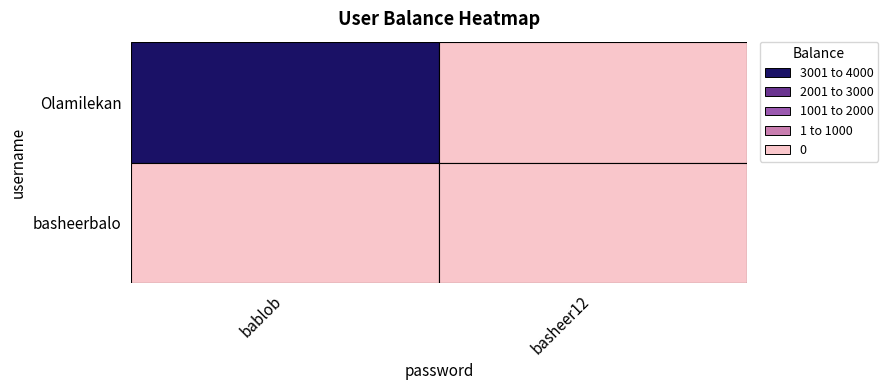

Count the number of data series in this chart.

2